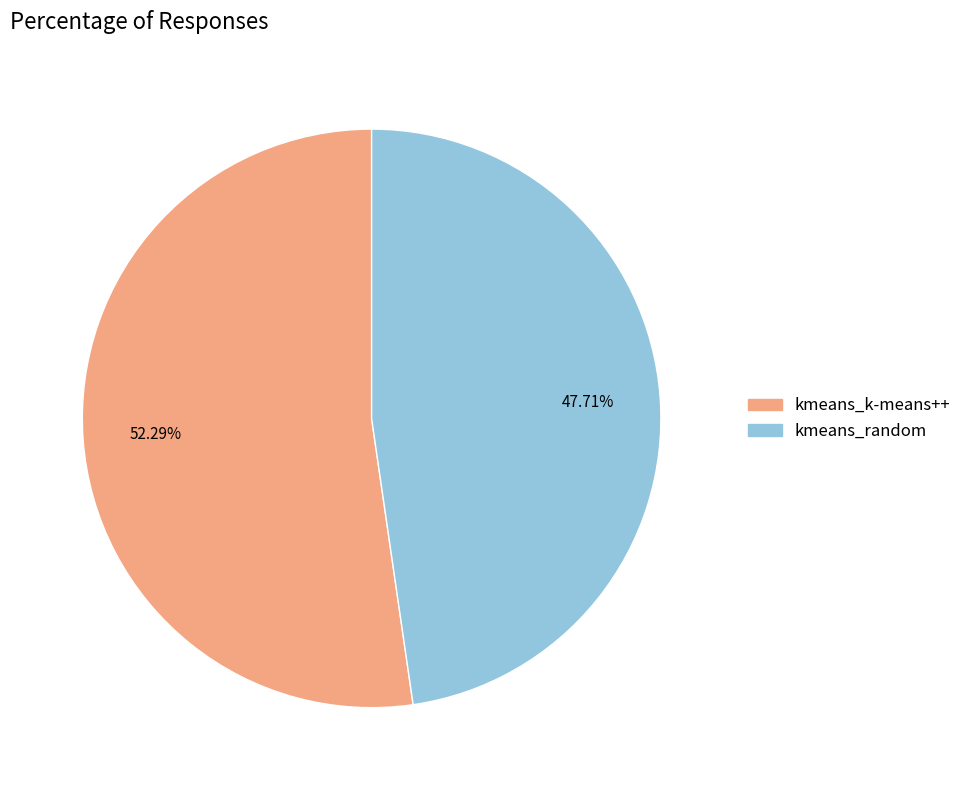

Count the number of slices in the pie.

2